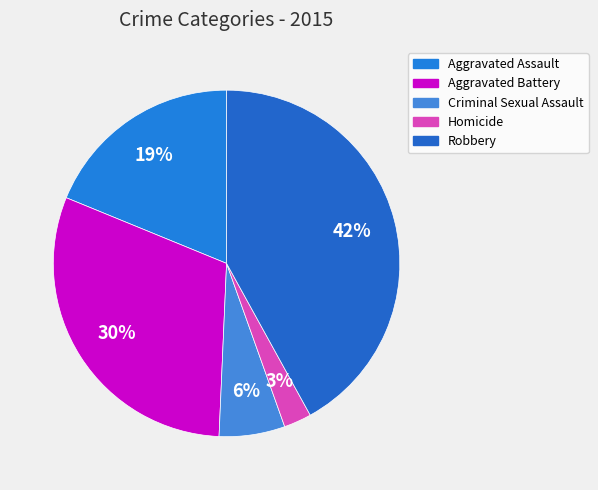

Is there any slice that represents more than half of the pie?

No